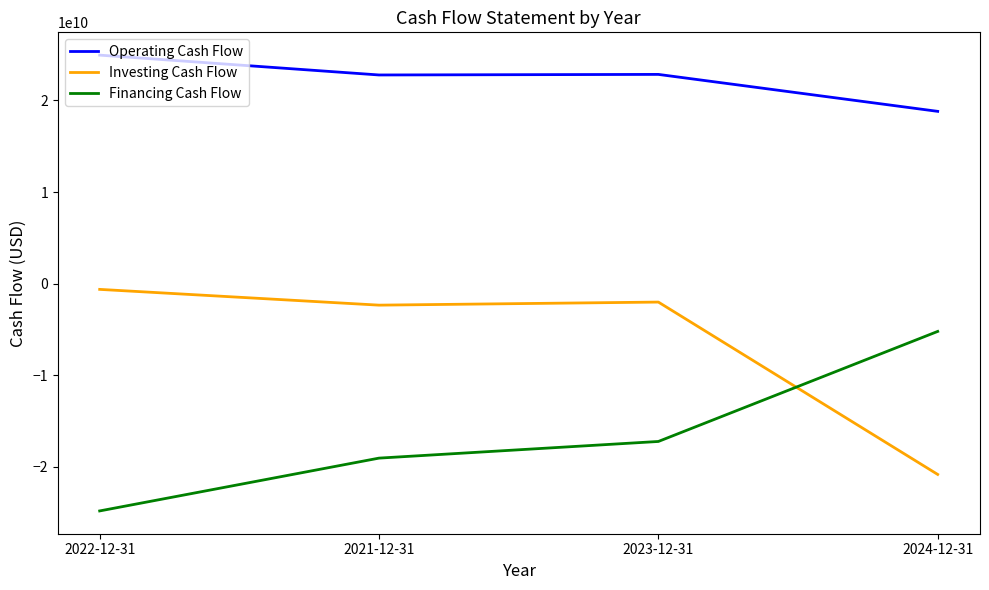

Rank the series by their average value, from lowest to highest.

Financing Cash Flow, Investing Cash Flow, Operating Cash Flow